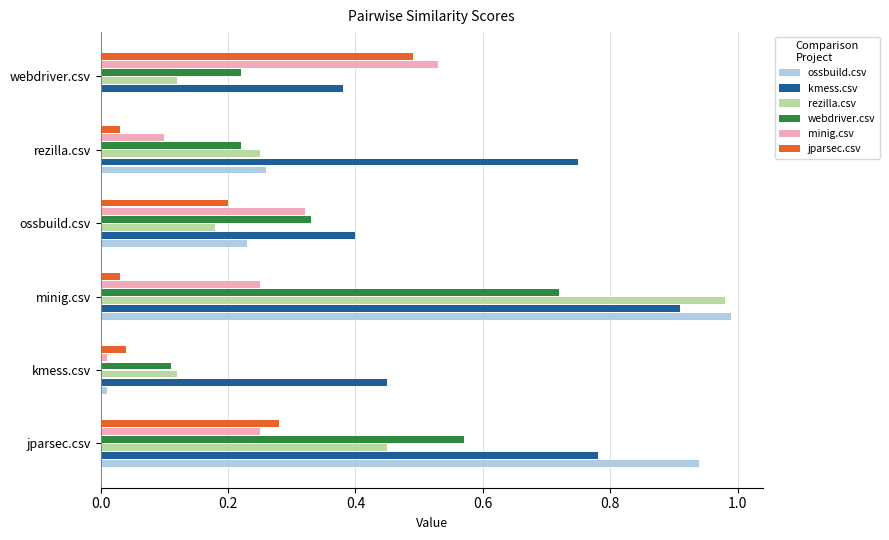

Which series has the largest total across all categories?

kmess.csv